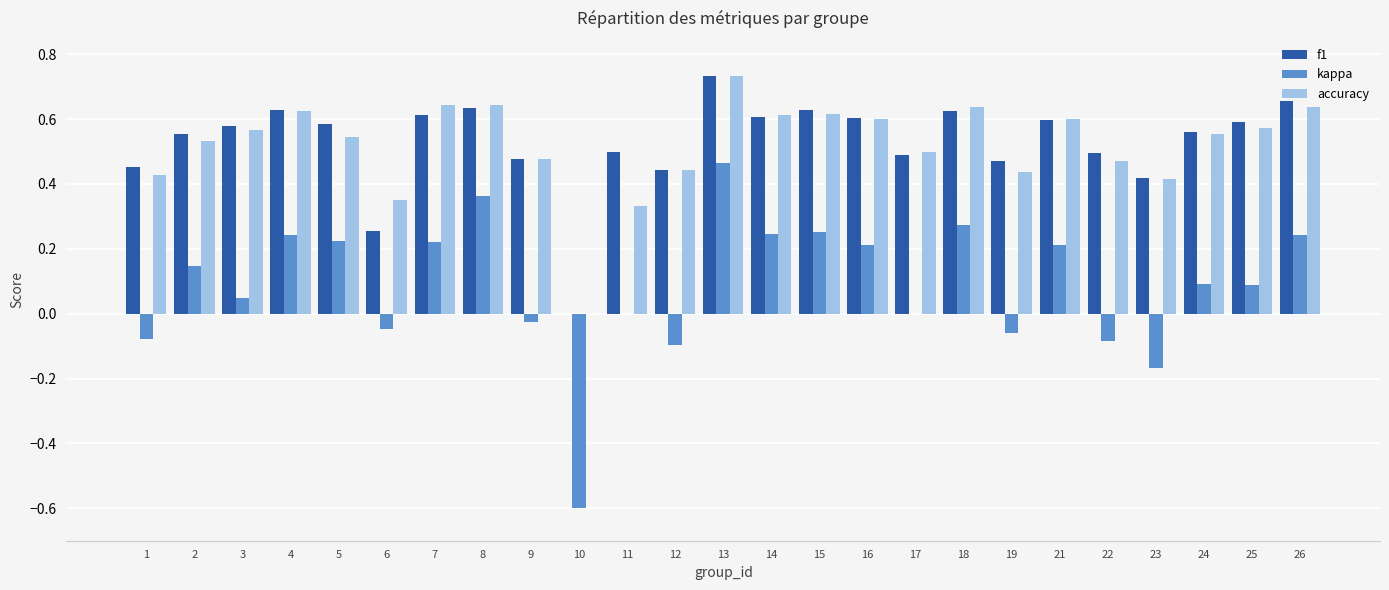

How many categories are shown in the chart?

25